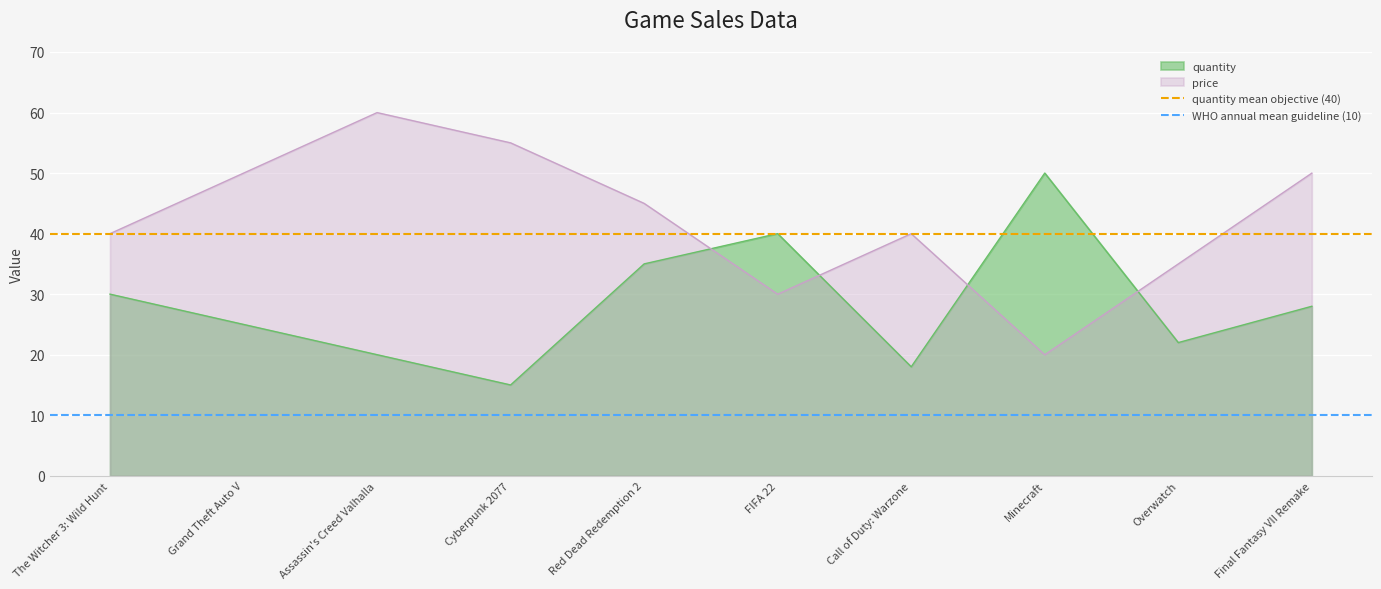

What is the difference between the highest and lowest values at The Witcher 3: Wild Hunt?

30